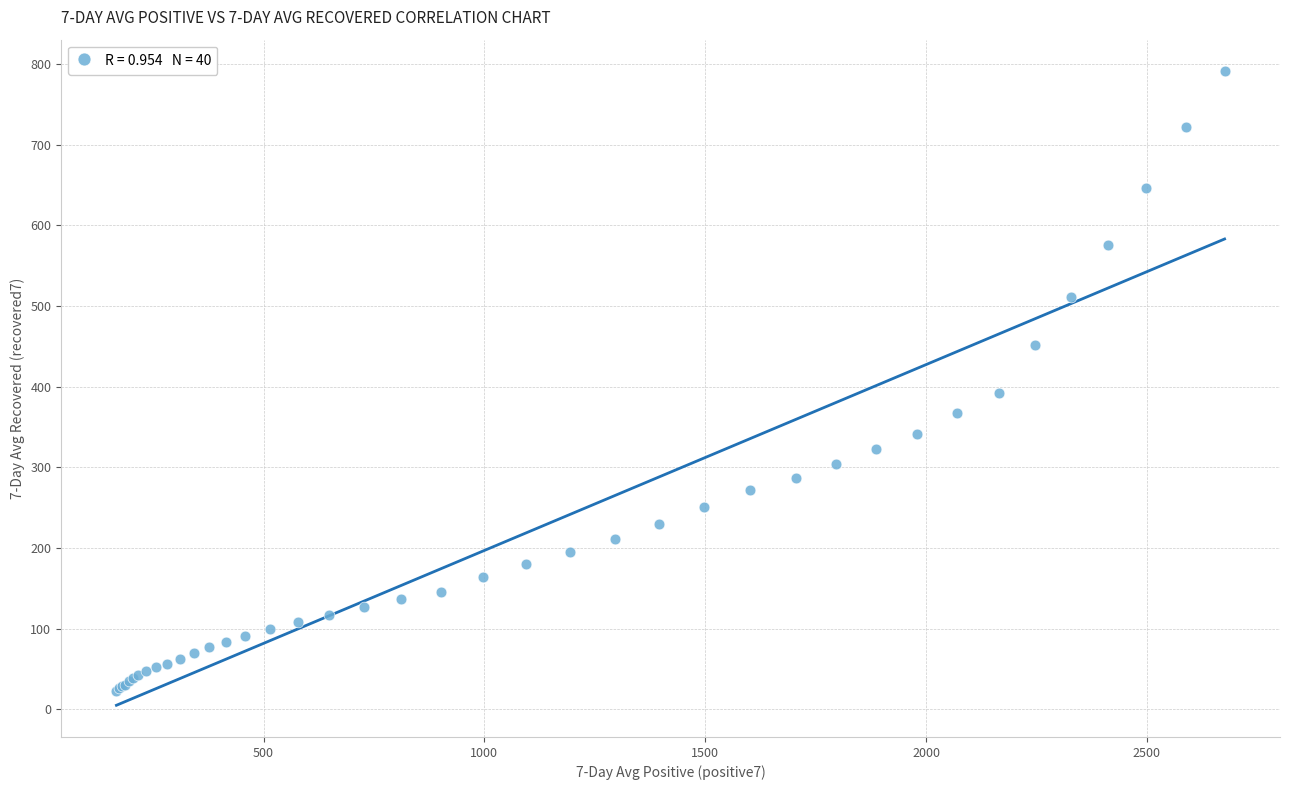

What Y value in the scatter plot is closest to 407?

392.0